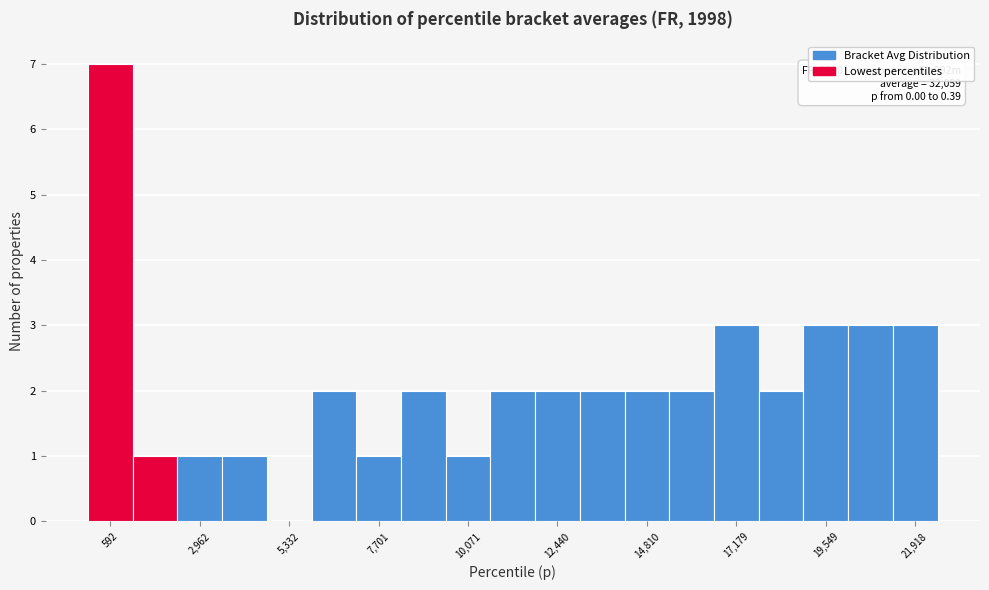

Read against the x-axis, roughly where is the centre of the tallest bar?

500